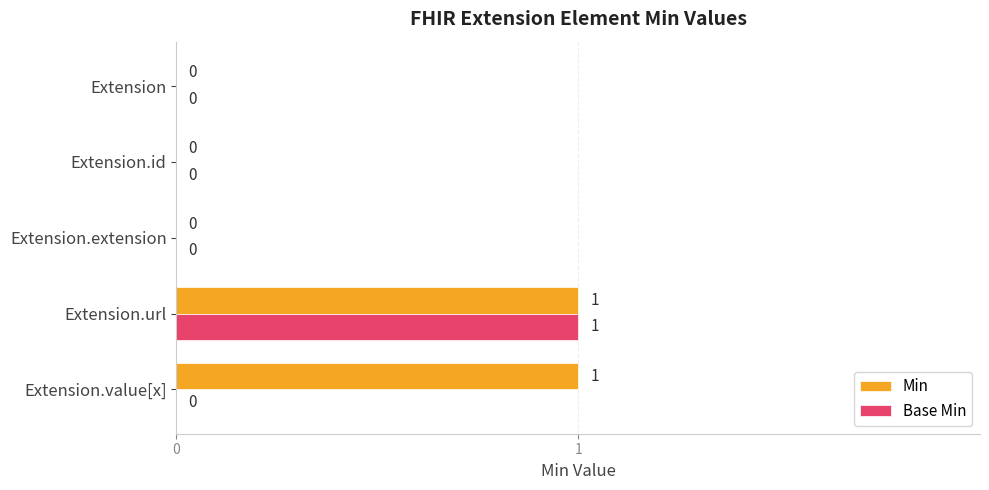

The value of Base Min at Extension.extension is 0. True or false?

True